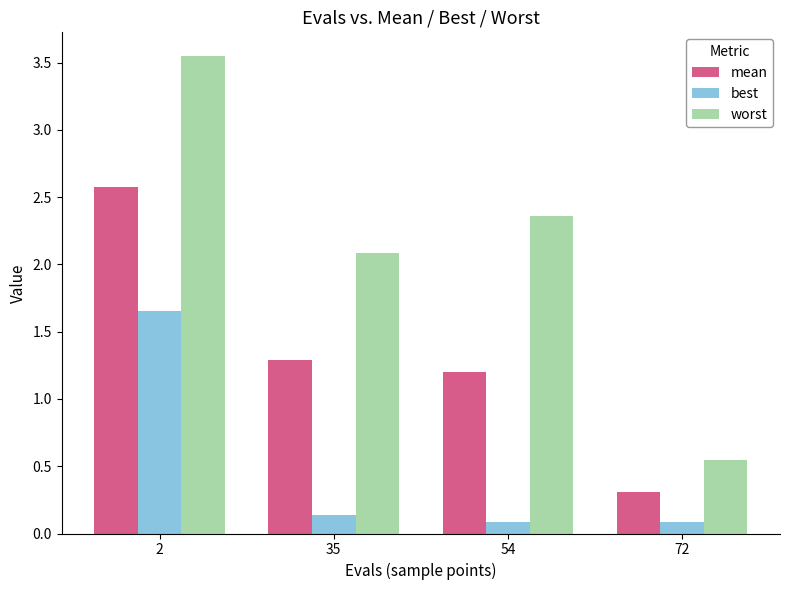

At how many categories does at least one series exceed 1?

3